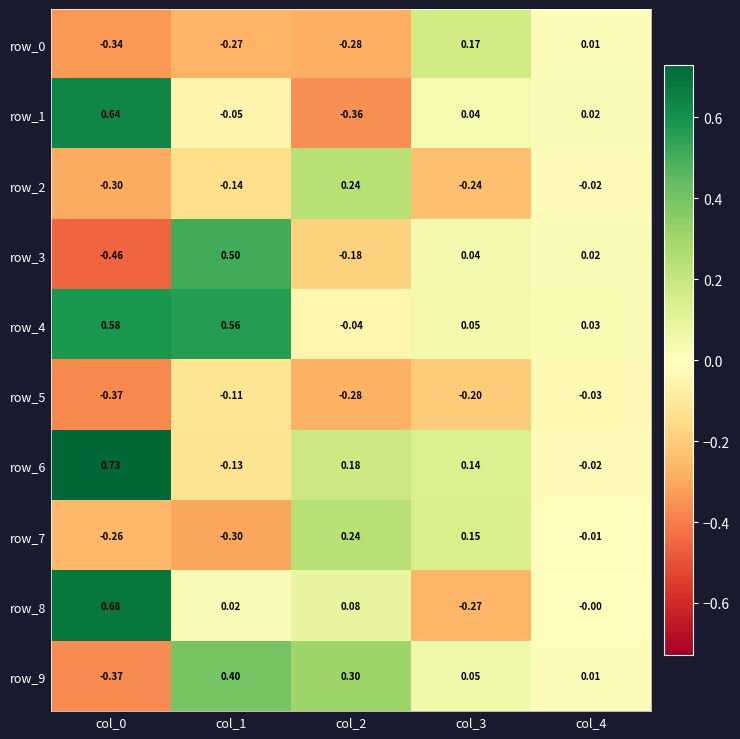

How many distinct data groups are displayed?

10